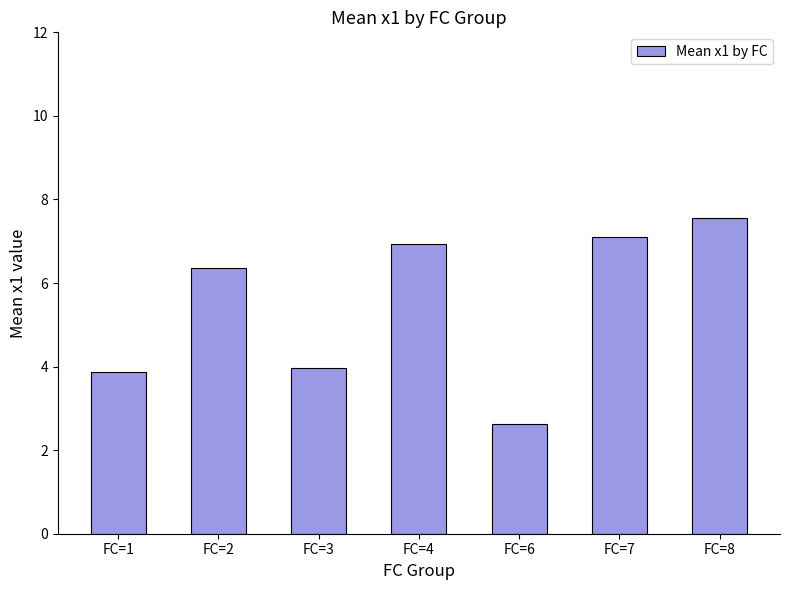

Between FC=6 and FC=2, which is larger?

FC=2